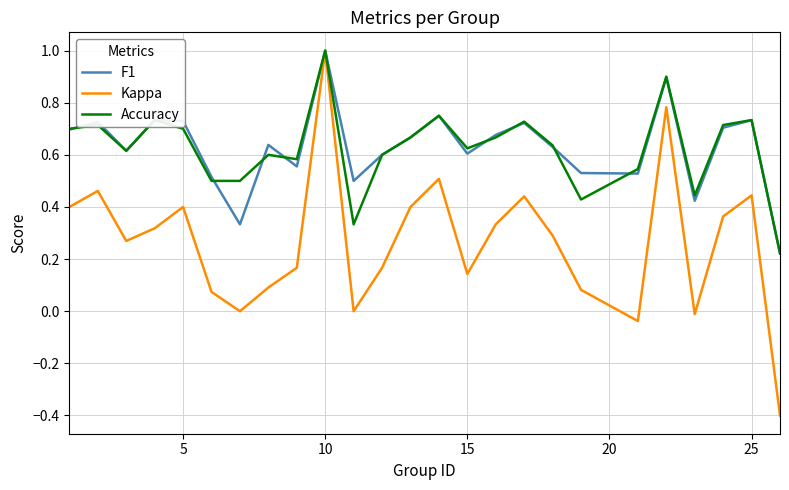

Which series has the widest spread of values?

Kappa